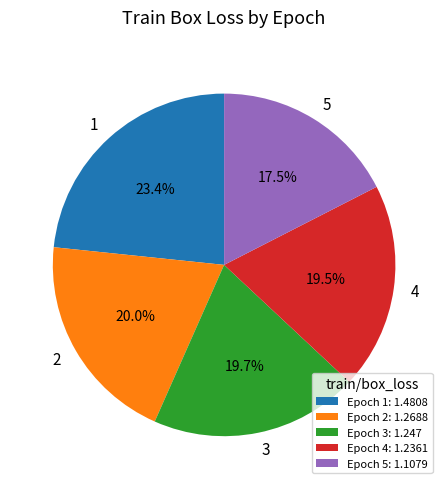

To the nearest percent, what percentage of the pie is 3?

20%